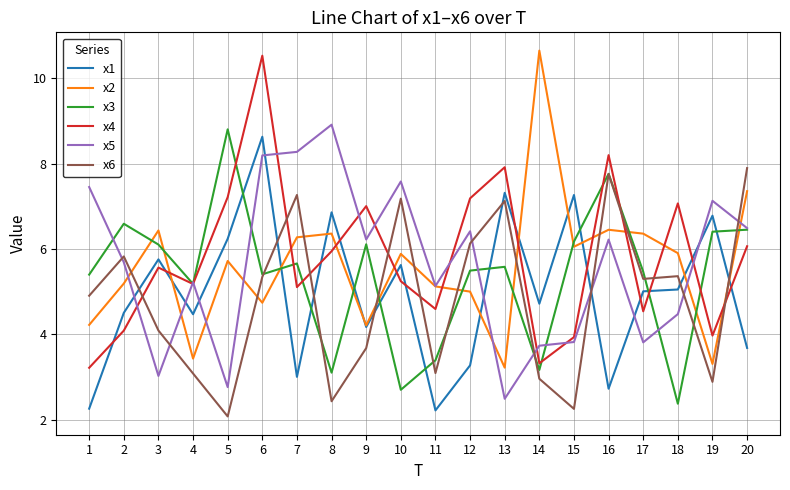

True or false: x1 has a value of 7.3 at 15.

True